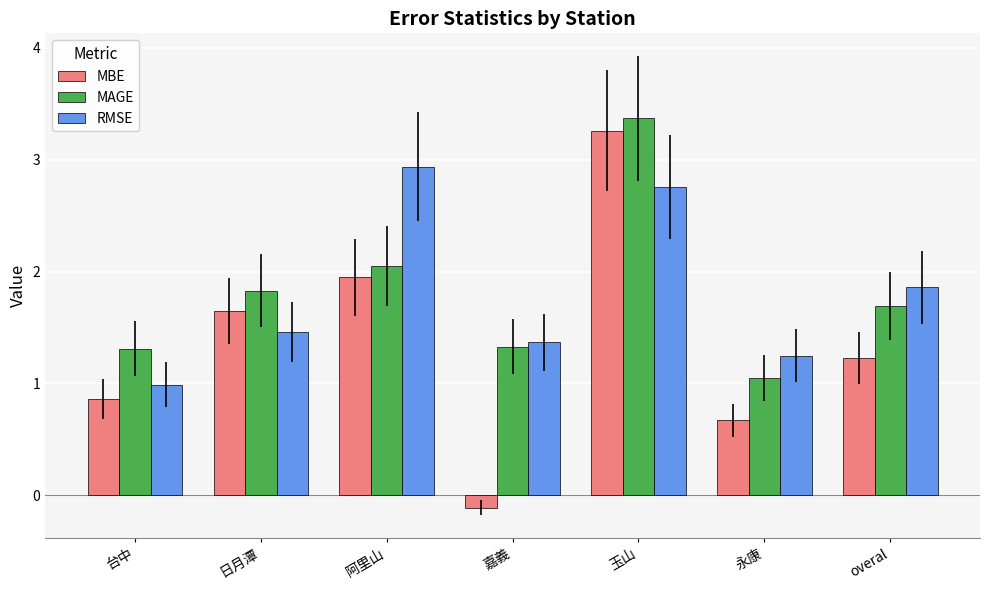

What is the label of the 4th bar from the right?

嘉義